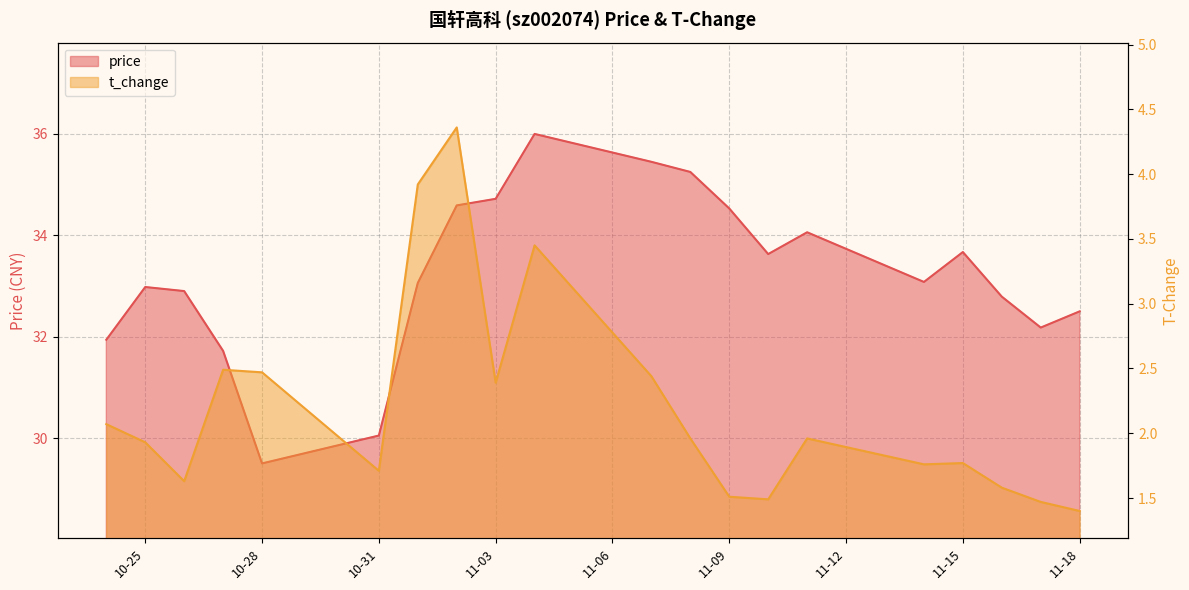

What value does the t_change series have at 2022-11-17?

1.5